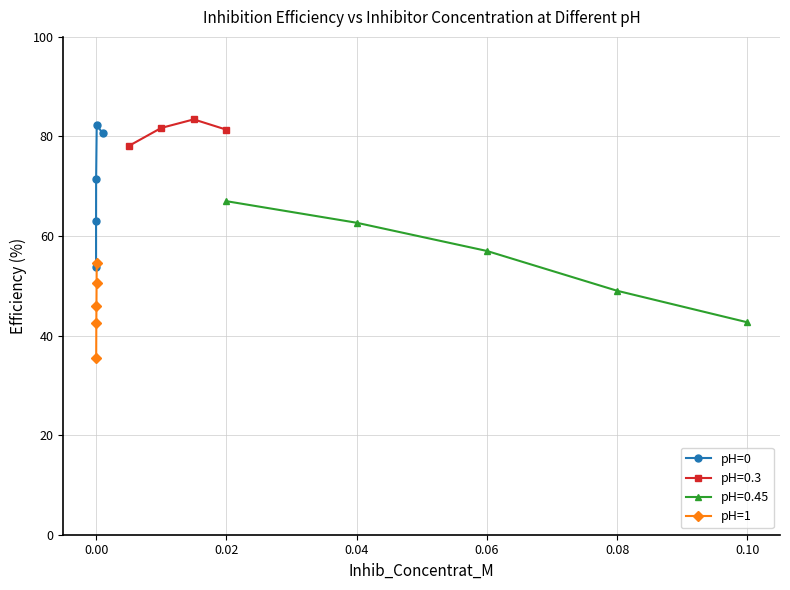

What is the highest value of the pH=0 series?

82.4